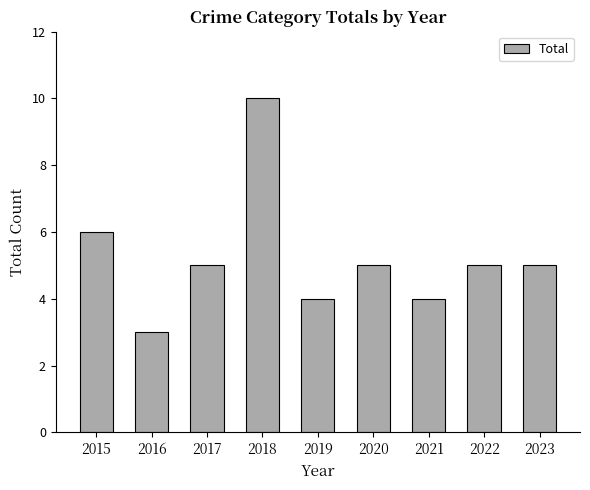

What is the difference between the values at 2019 and 2017?

1